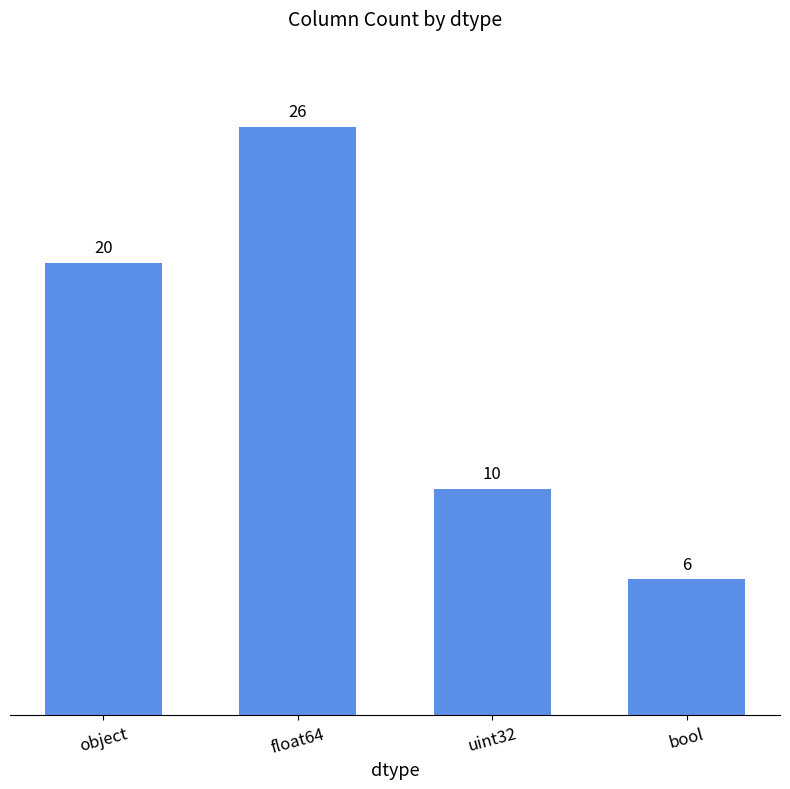

Count the number of categories in the chart.

4